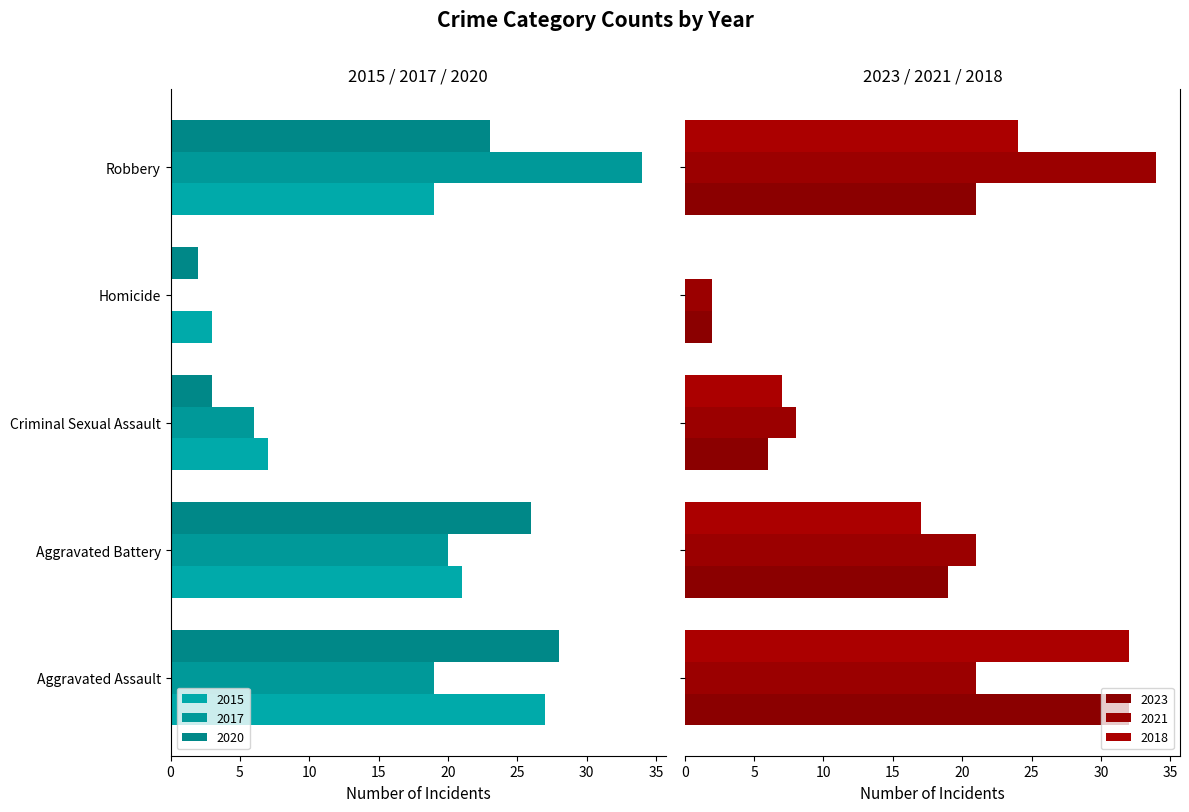

What are all the series names shown in the legend?

2015, 2017, 2020, 2023, 2021, 2018